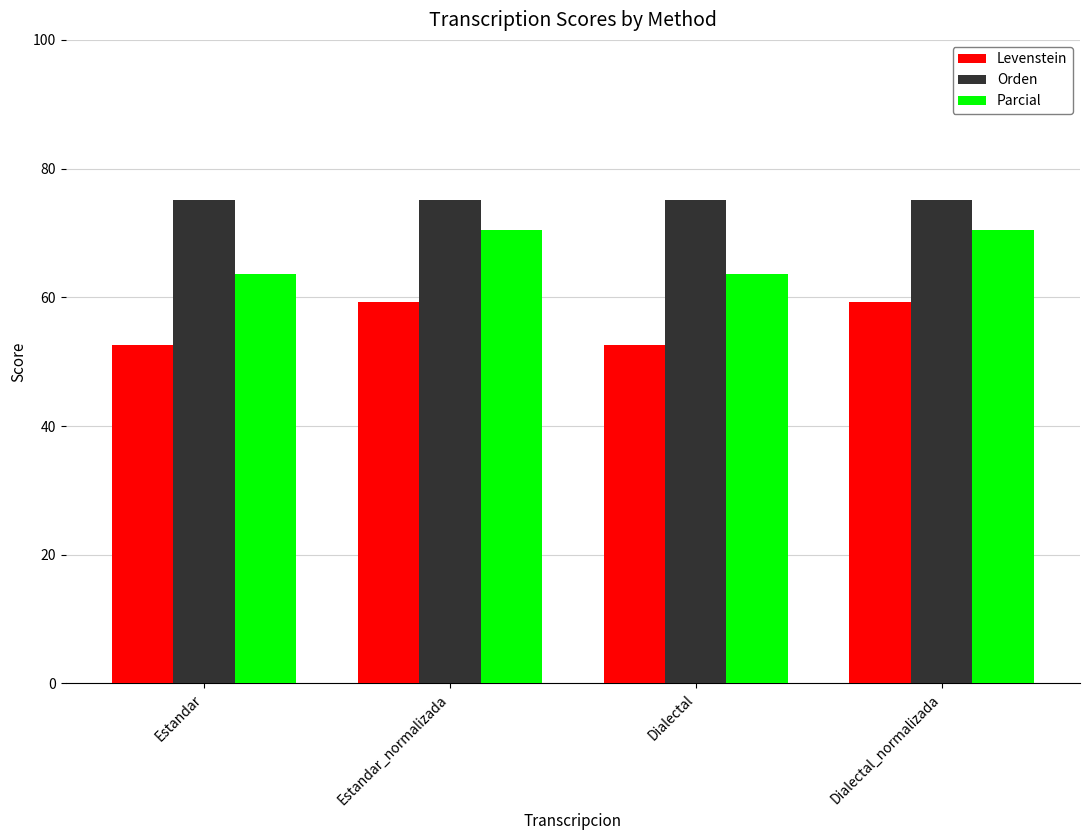

Reading left to right, what are all the values shown in this chart?

Levenstein: Estandar=52.5	Estandar_normalizada=59.2	Dialectal=52.5	Dialectal_normalizada=59.2
Orden: Estandar=75.1	Estandar_normalizada=75.1	Dialectal=75.1	Dialectal_normalizada=75.1
Parcial: Estandar=63.7	Estandar_normalizada=70.5	Dialectal=63.7	Dialectal_normalizada=70.5